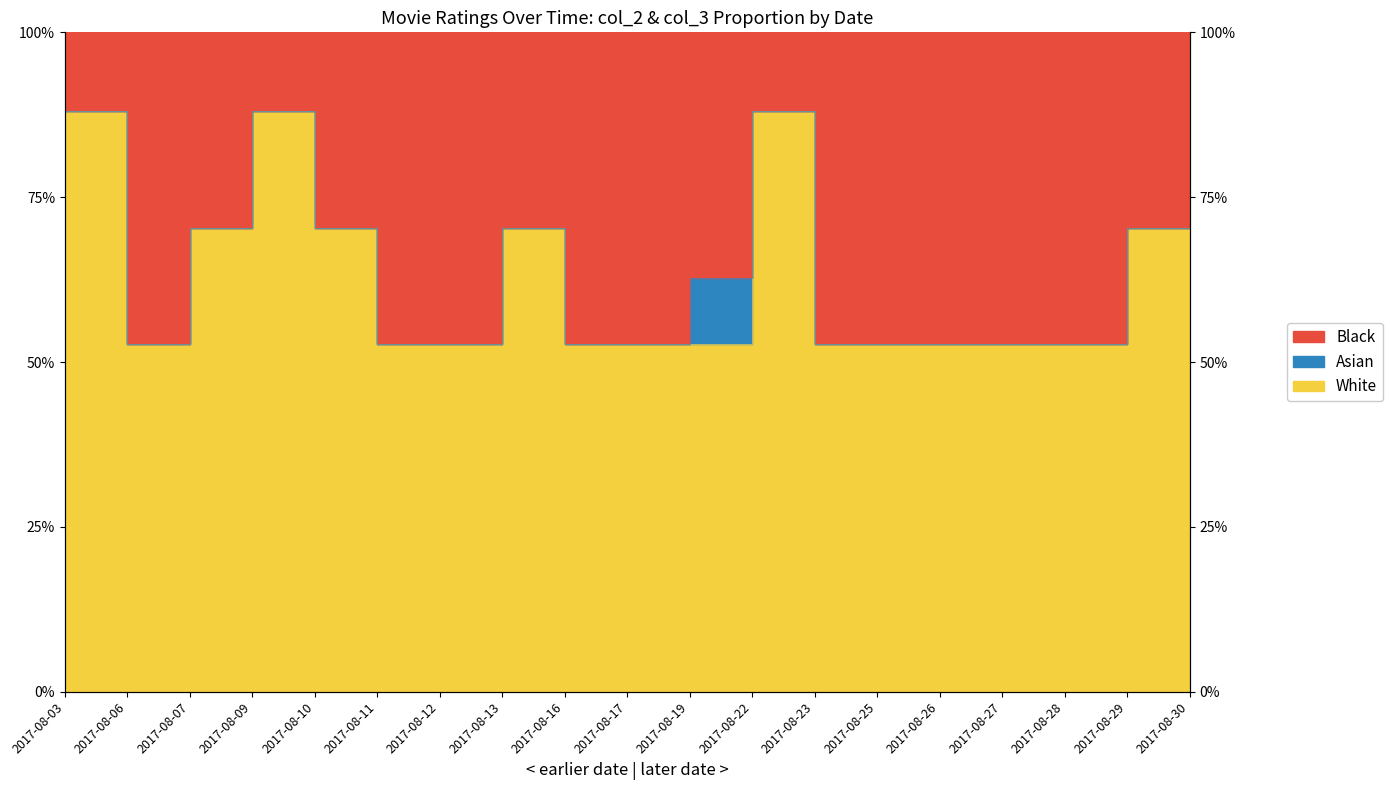

What is the maximum value shown in the chart?

0.9